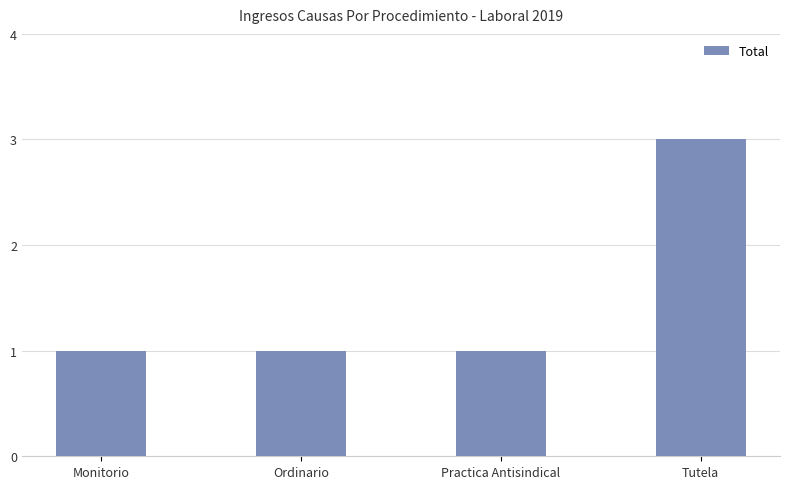

What is the greatest value displayed?

3